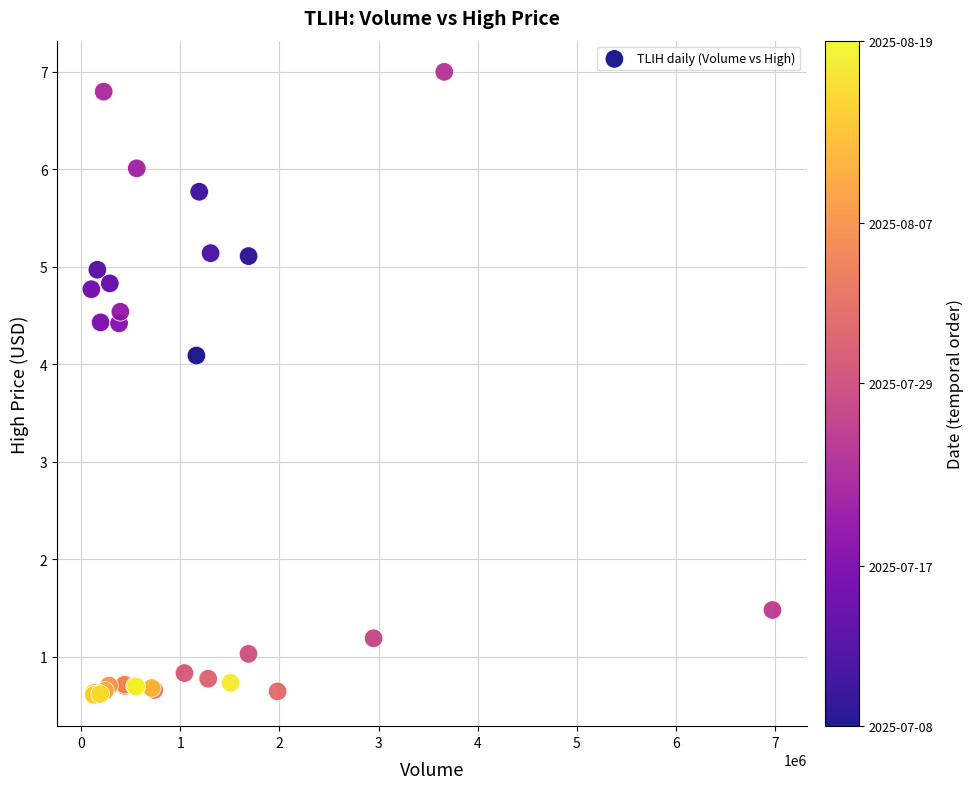

What Y value in the scatter plot is closest to 3?

4.1